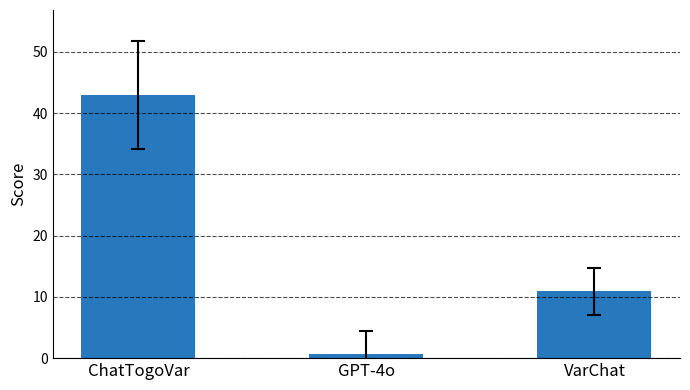

Approximately how many times larger is the value at ChatTogoVar compared to VarChat?

3.9